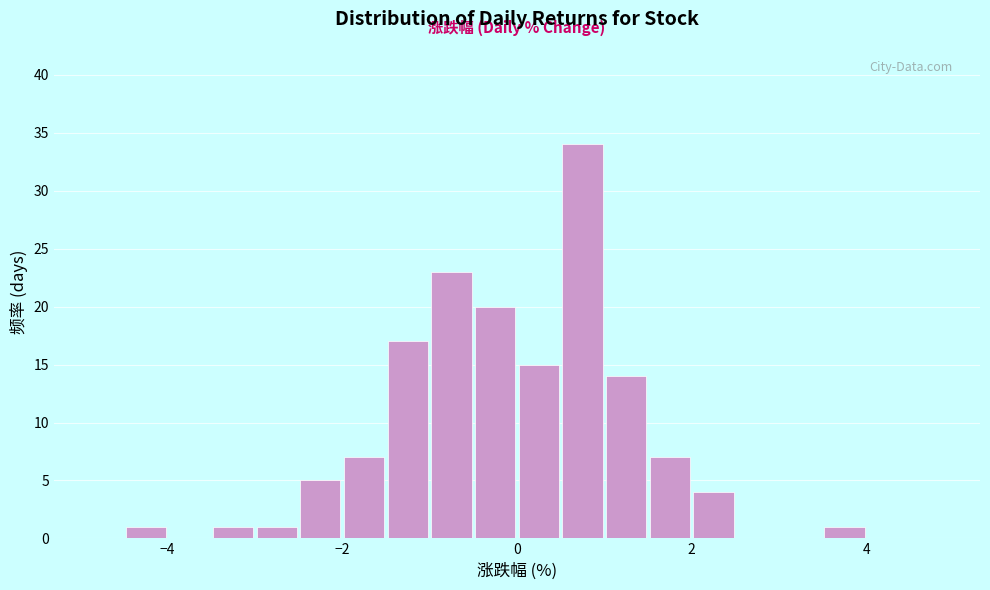

Read against the x-axis, roughly where is the centre of the tallest bar?

0.8